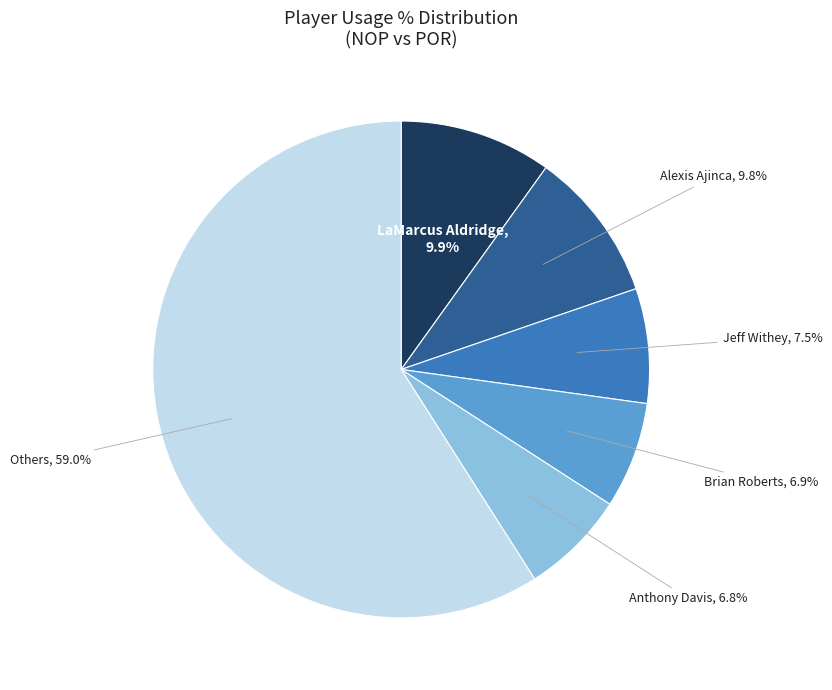

Is there a majority slice in this chart?

Yes